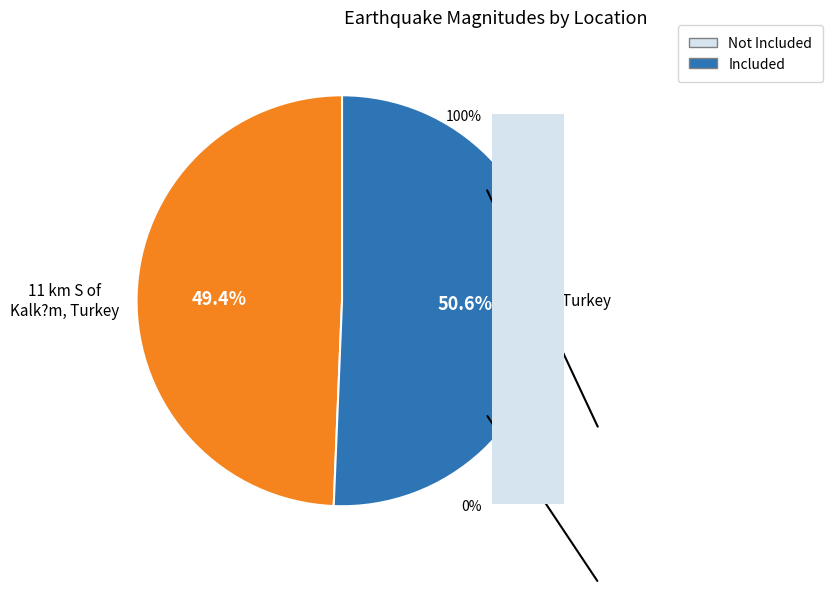

Is it true that eastern Turkey is 43% of the pie?

False